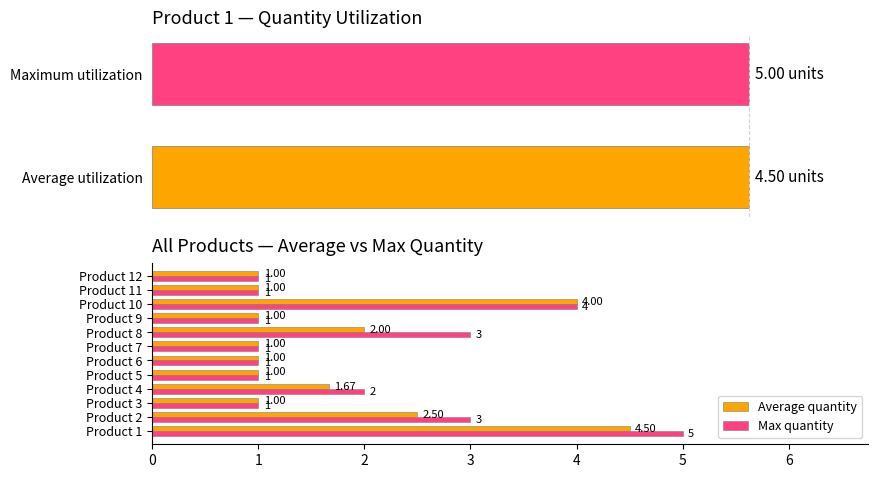

True or false: Average quantity has a value of 2.5 at Product 2.

True